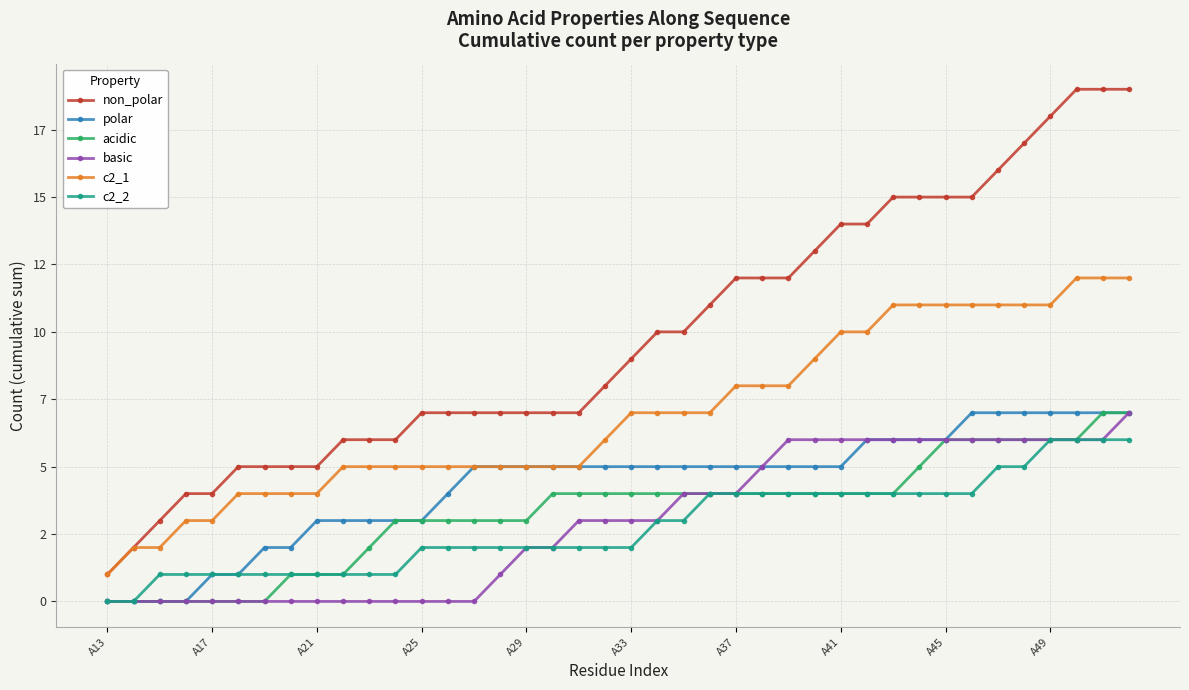

What are all the series names shown in the legend?

non_polar, polar, acidic, basic, c2_1, c2_2